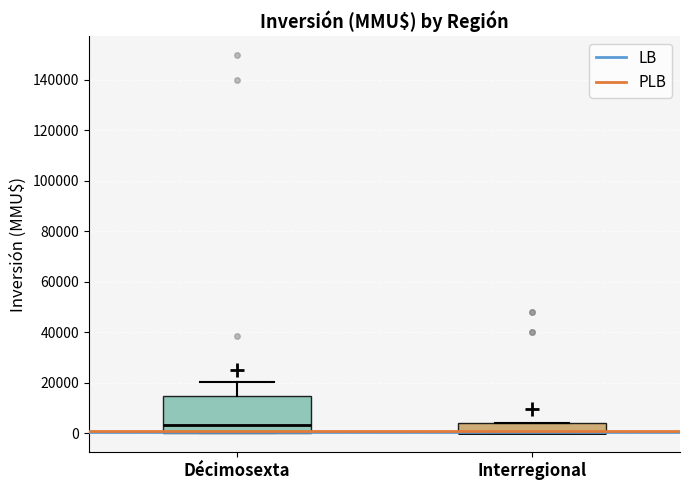

Where is the lower edge of the box for Interregional on the y-axis? The values are not printed on the chart, so give them approximately, as read against the axis.

0